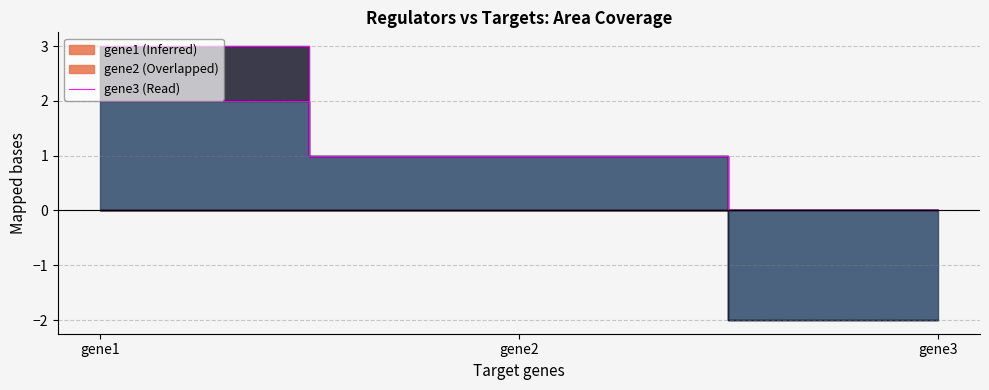

At how many categories does at least one series exceed -1?

3